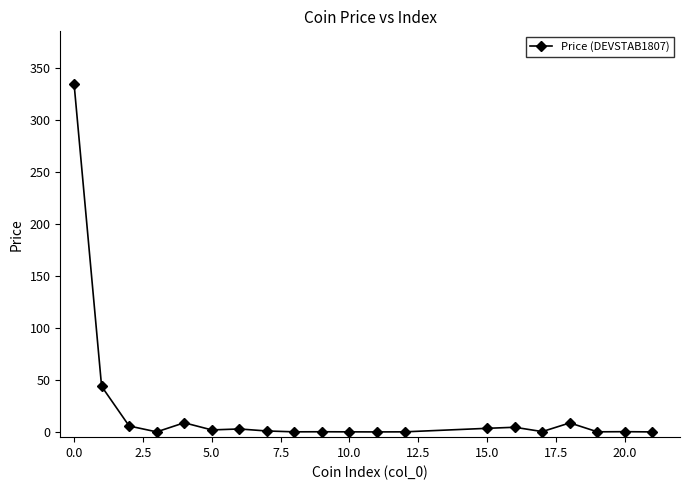

True or false: there are more than 1 points higher than both neighbors.

True